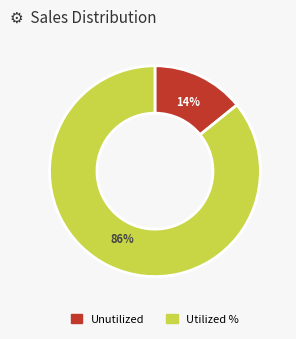

Is there any slice that represents more than half of the pie?

Yes